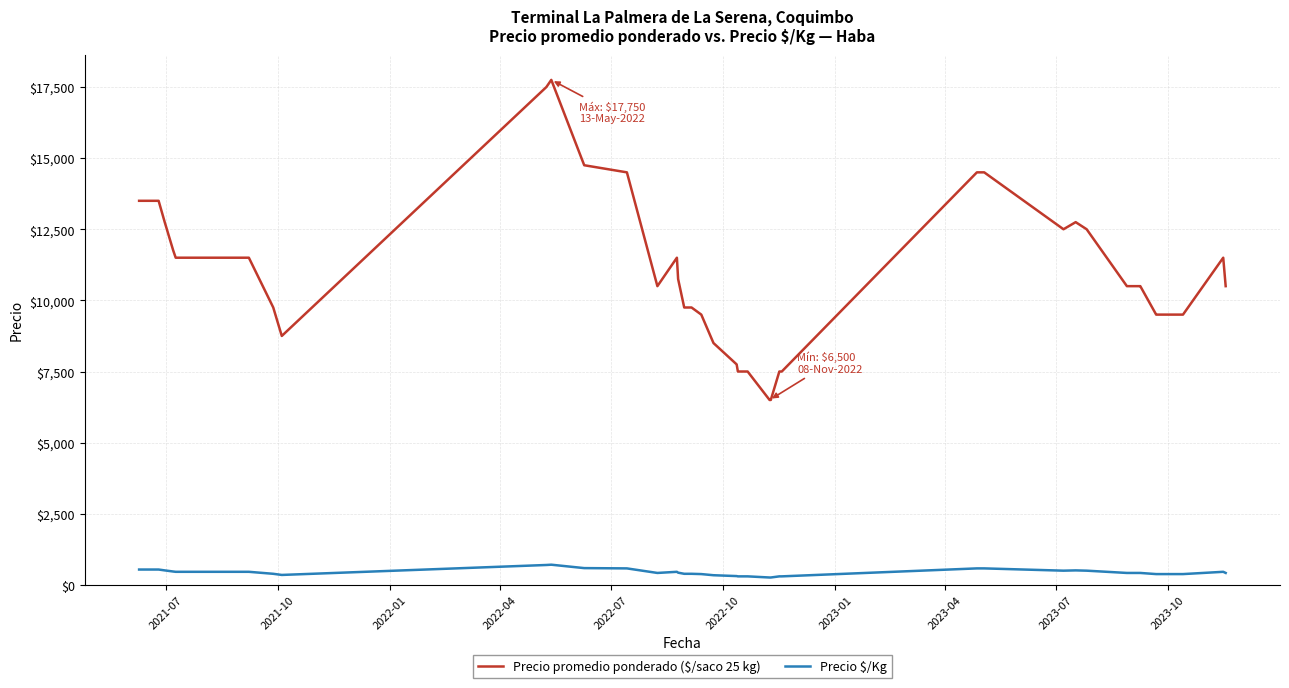

What is the difference between the maximum and minimum values in the Precio promedio ponderado ($/saco 25 kg) series?

11250